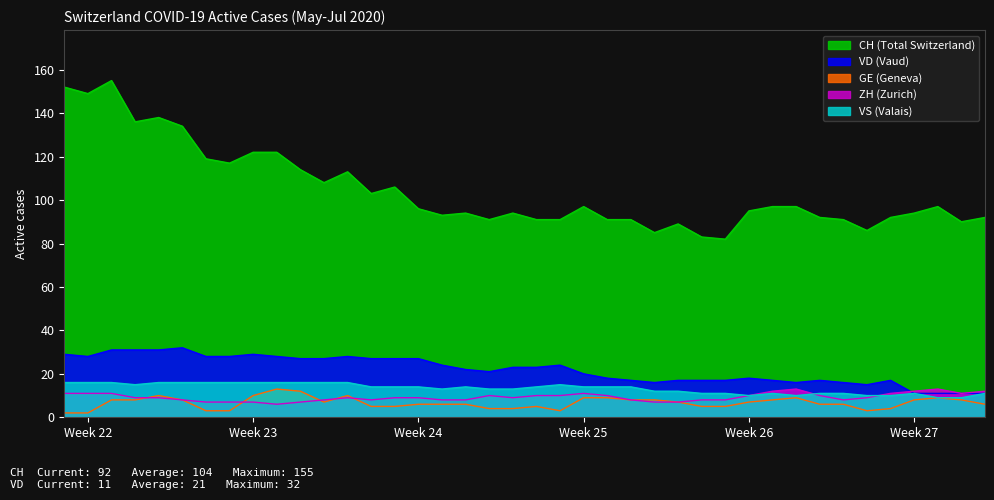

How many lines are shown in the chart?

5